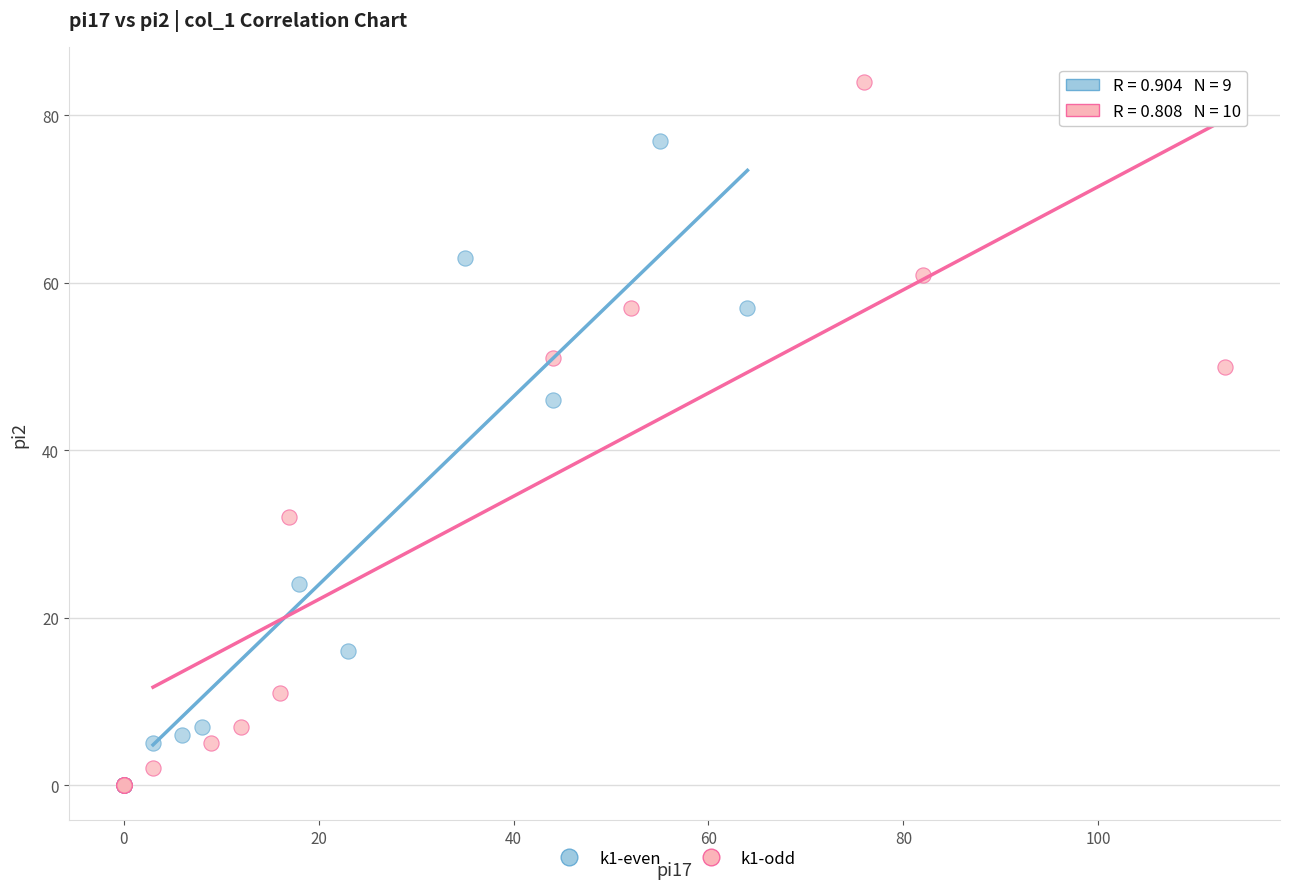

Which series contains the highest Y value?

k1-odd